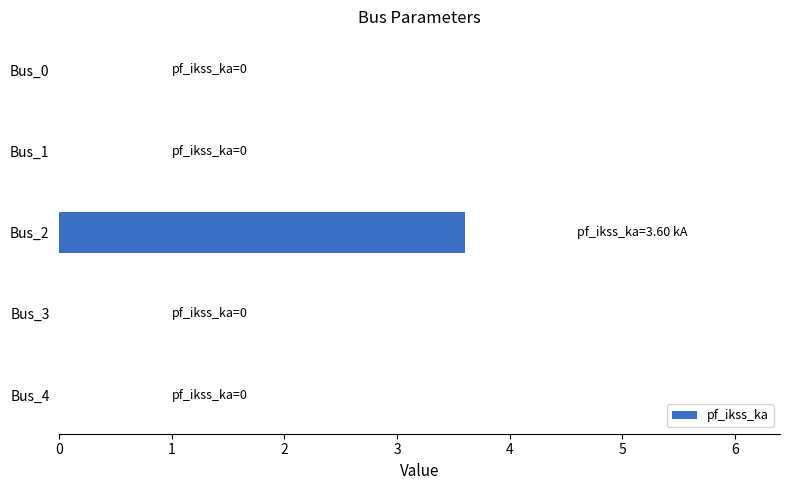

What is the maximum value shown in the chart?

3.6